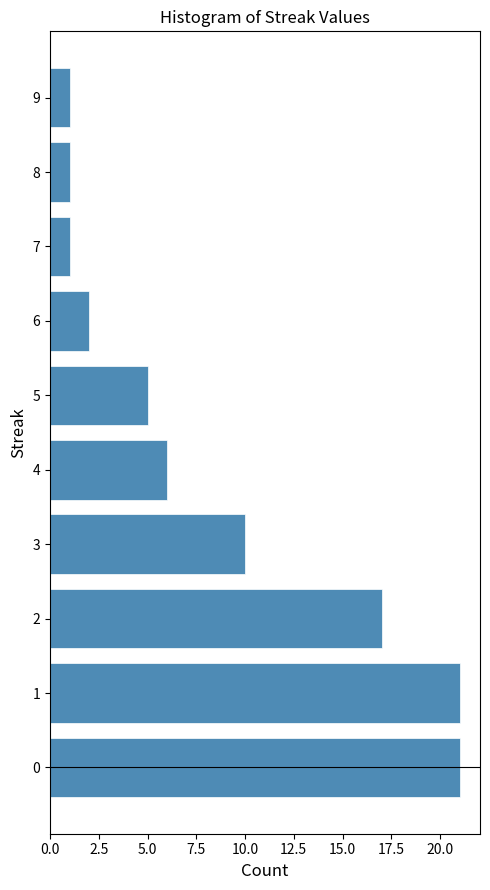

What is the length of the bar covering 4.5 to 5.5 on the y-axis? The values are not printed on the chart, so give them approximately, as read against the axis.

5